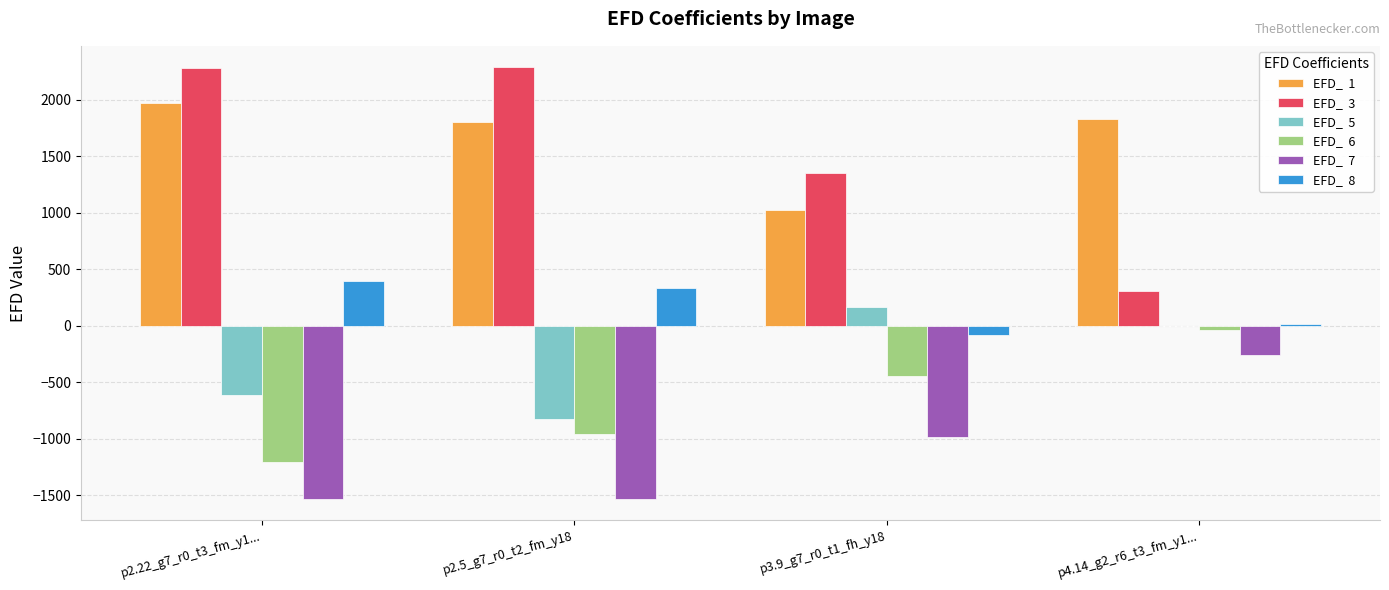

At which category is the sum across all series the highest?

p4.14_g2_r6_t3_fm_y1...